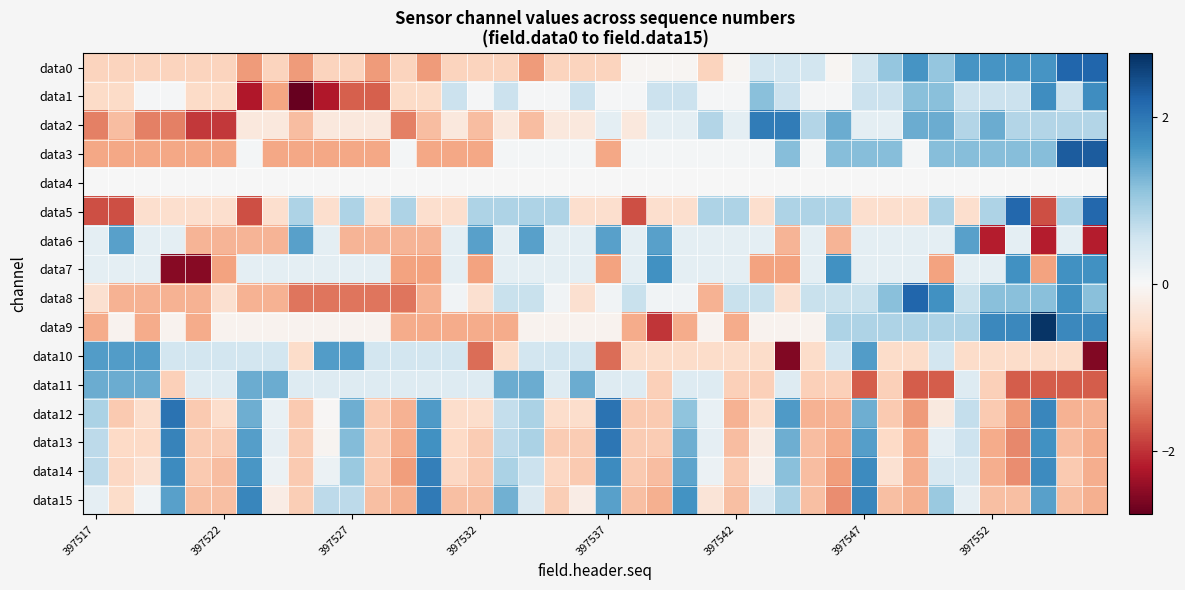

List the series in order of their peak value, lowest first.

data4, data11, data6, data10, data7, data1, data14, data2, data15, data13, data12, data5, data0, data8, data3, data9